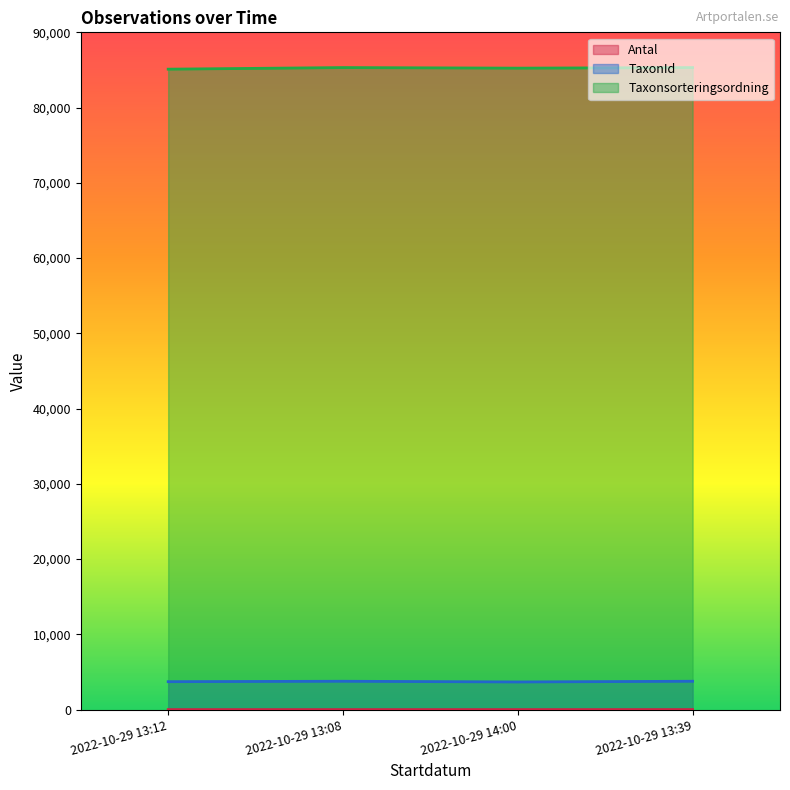

Rank the categories by TaxonId value from highest to lowest.

2022-10-29 13:08, 2022-10-29 13:39, 2022-10-29 13:12, 2022-10-29 14:00